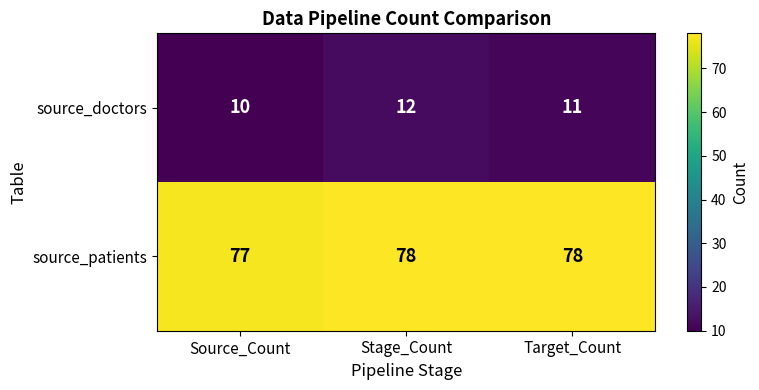

Rank the series by their maximum value, from lowest to highest.

source_doctors, source_patients